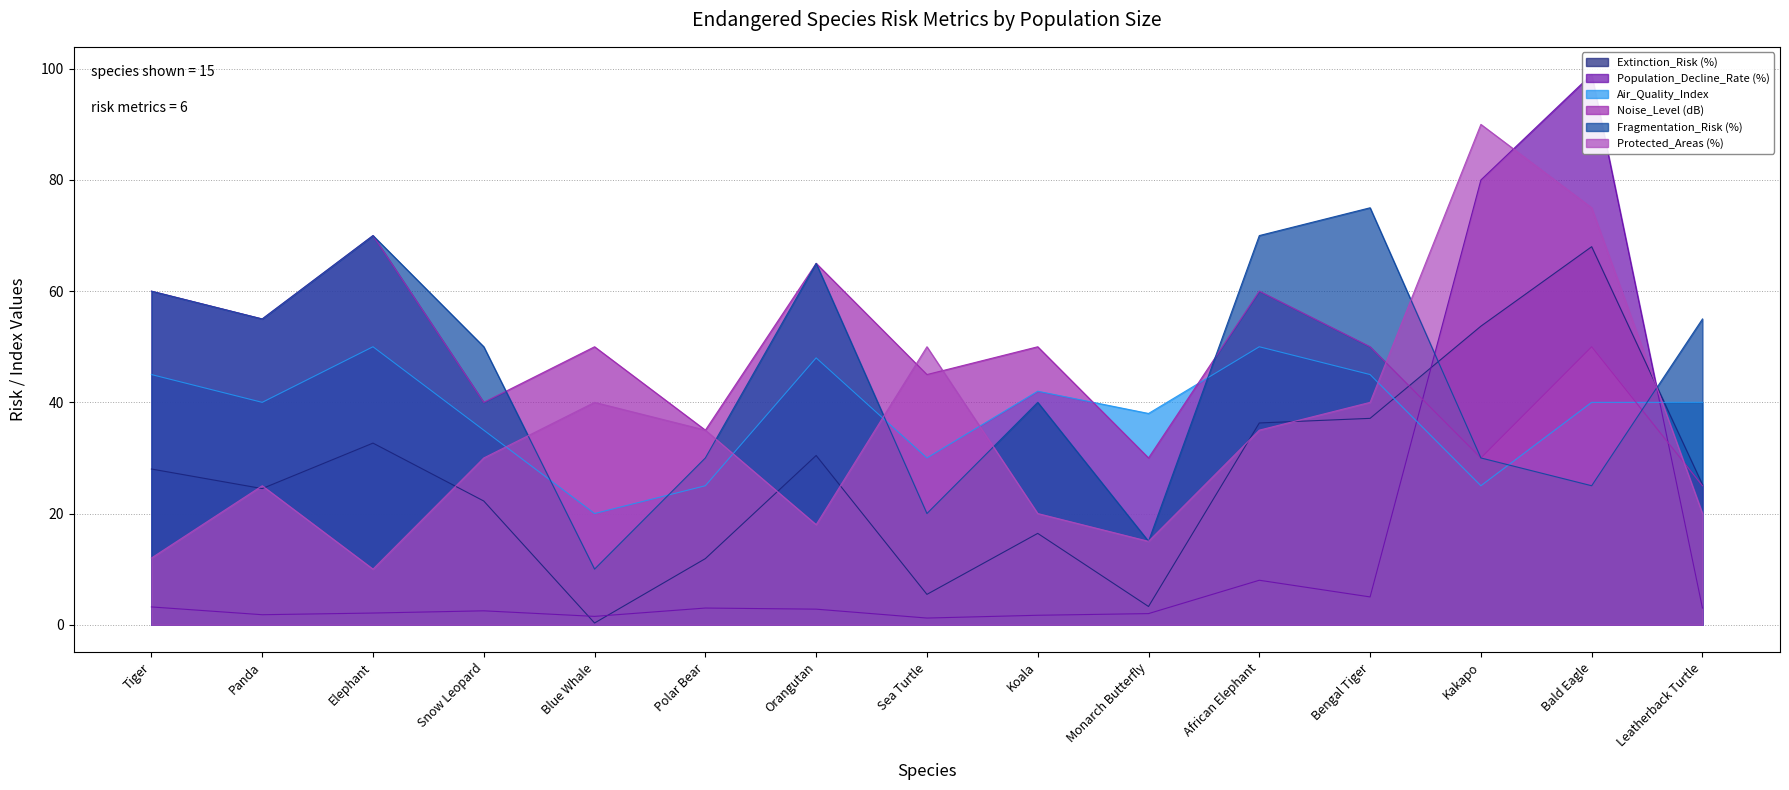

How many data points in Population_Decline_Rate (%) are less than 2?

4